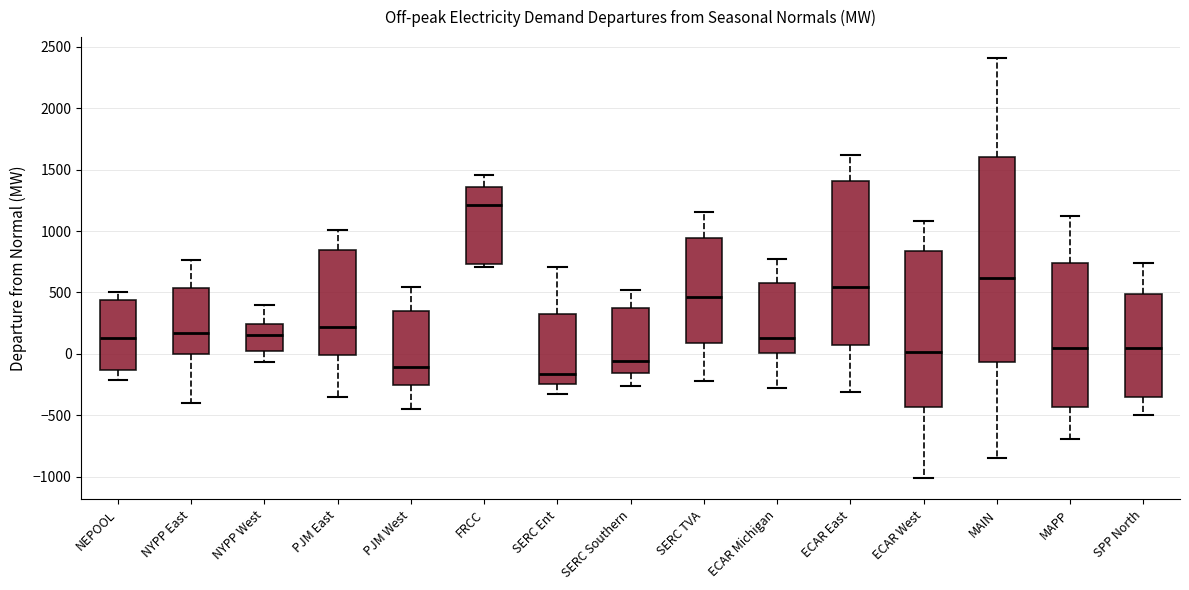

Which box's median line is the highest?

FRCC